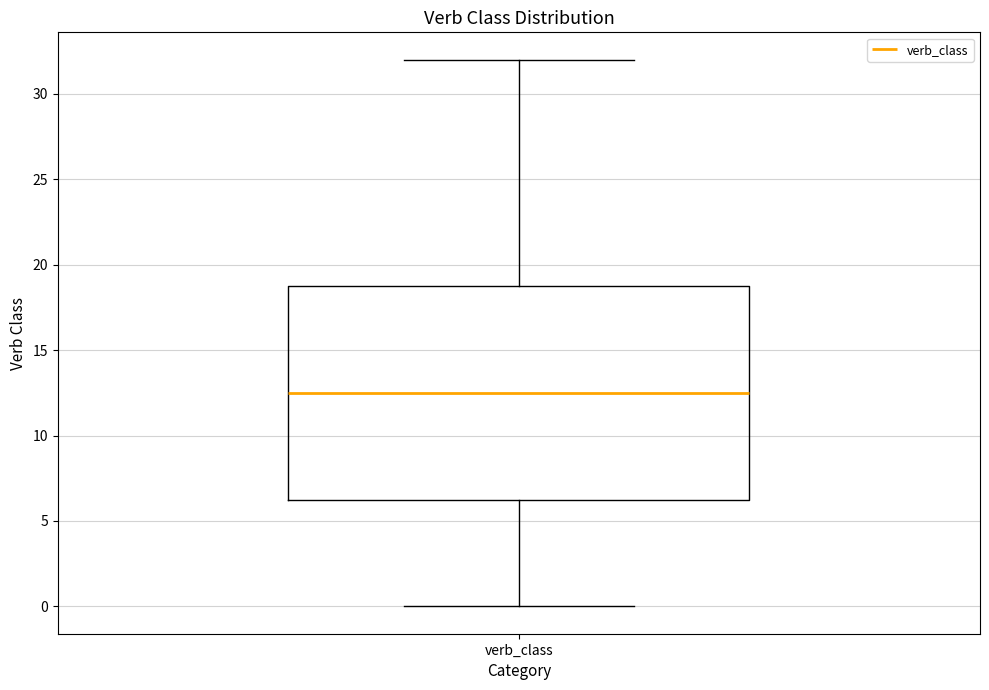

Where is the upper edge of the box for verb_class on the y-axis? The values are not printed on the chart, so give them approximately, as read against the axis.

19.0